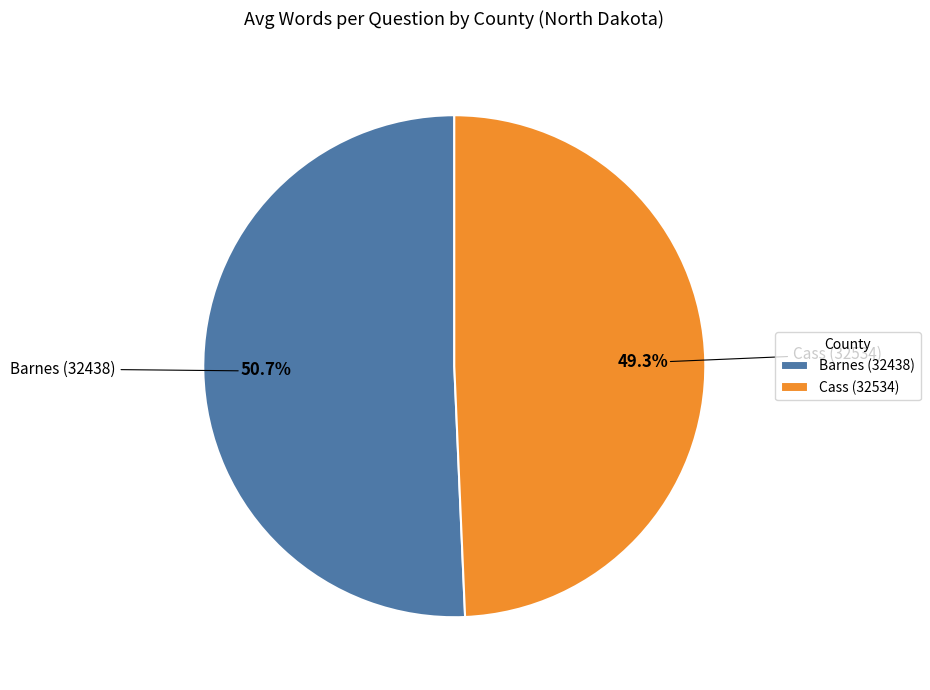

Combined, do Barnes (32438) and Cass (32534) account for over 50%?

Yes